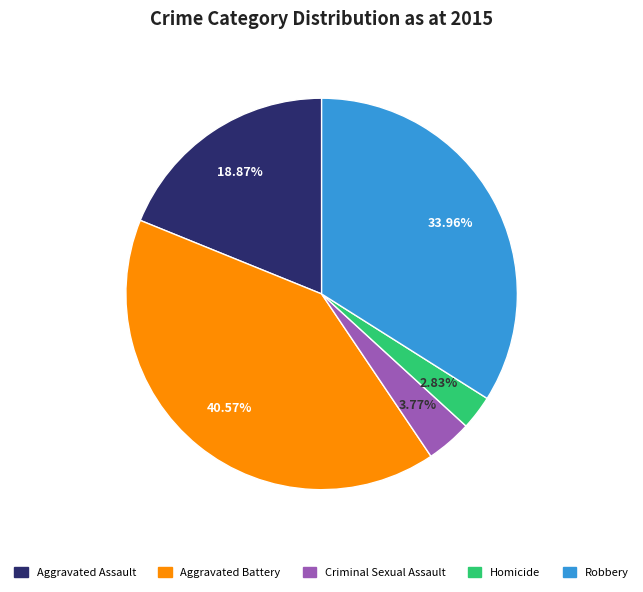

How much of the chart is everything except Aggravated Assault?

81.1%